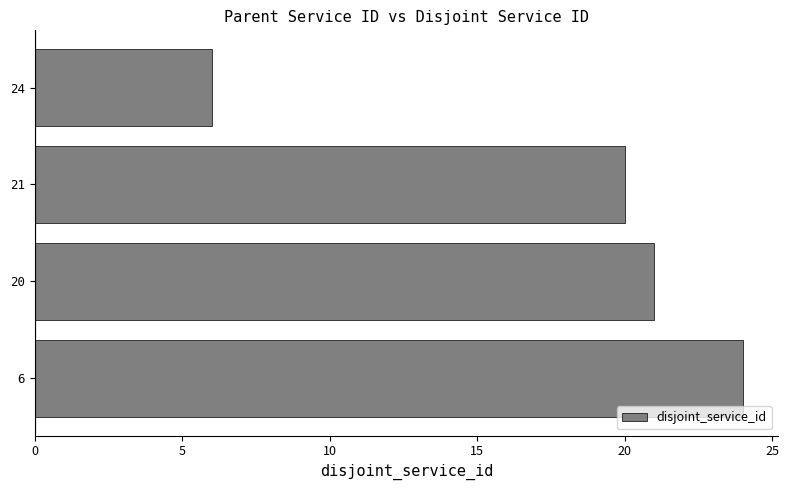

What is the smallest value displayed?

6